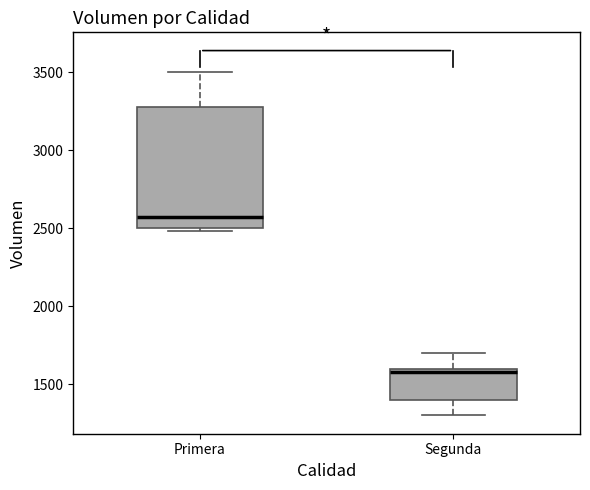

Where is the upper edge of the box for Segunda on the y-axis? The values are not printed on the chart, so give them approximately, as read against the axis.

1600